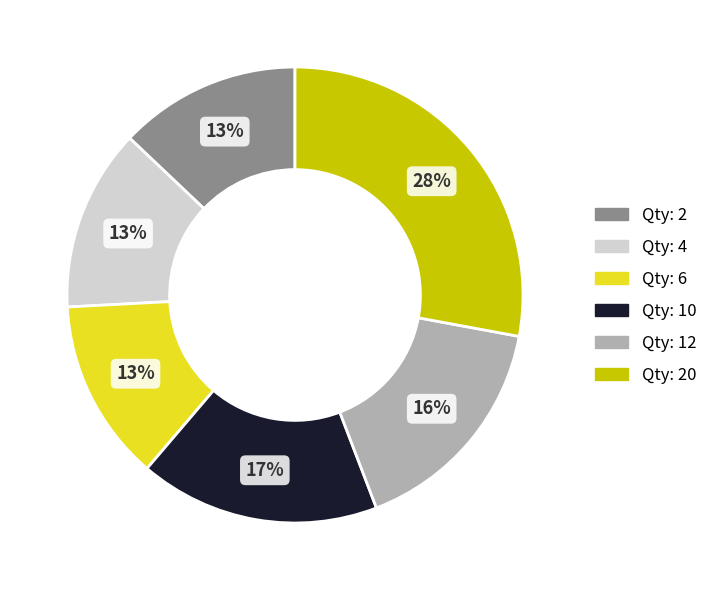

Is there any slice that represents more than half of the pie?

No